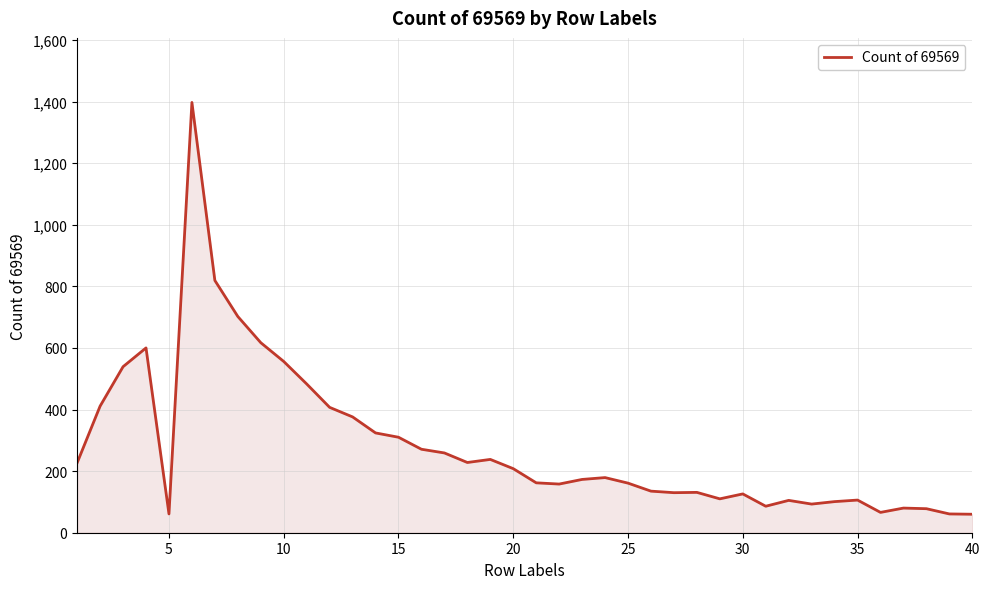

What is the difference between the maximum and minimum values?

1337